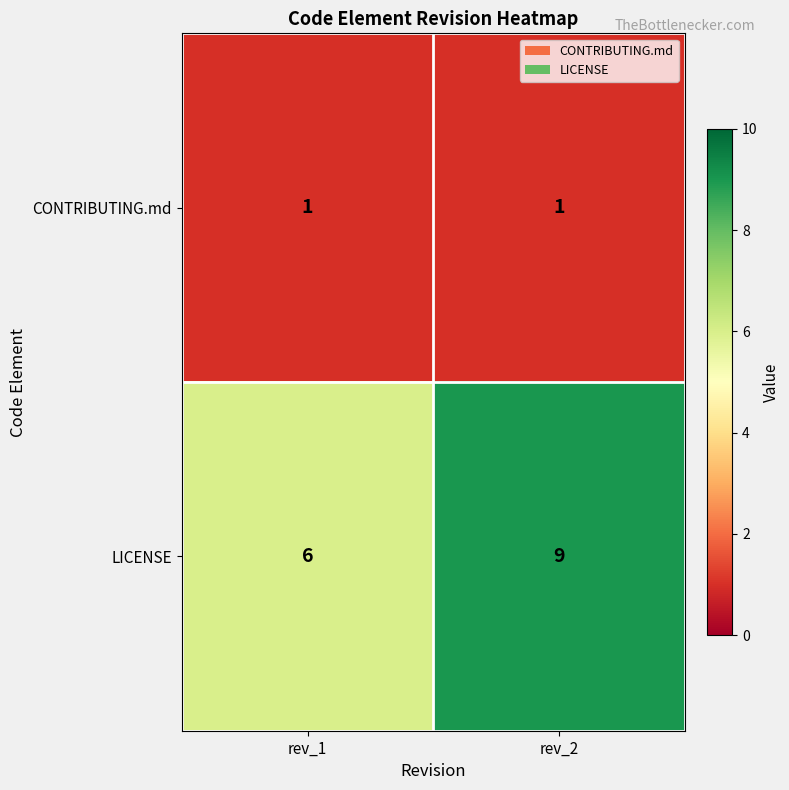

What is the difference between the highest and lowest values at rev_1?

5